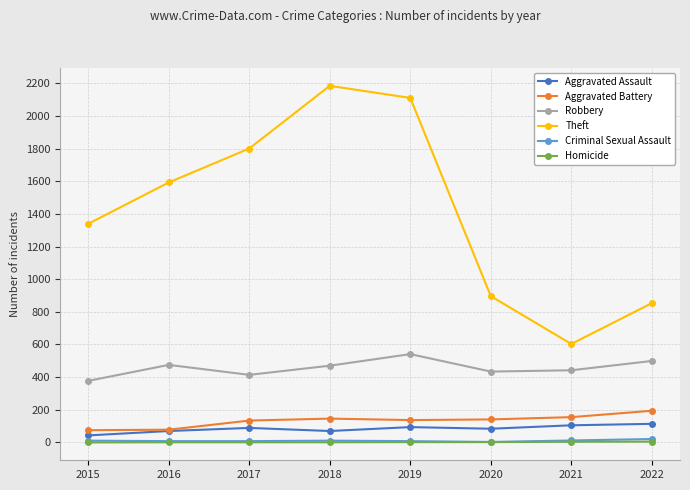

True or false: Criminal Sexual Assault has a value of 11 at 2015.

True